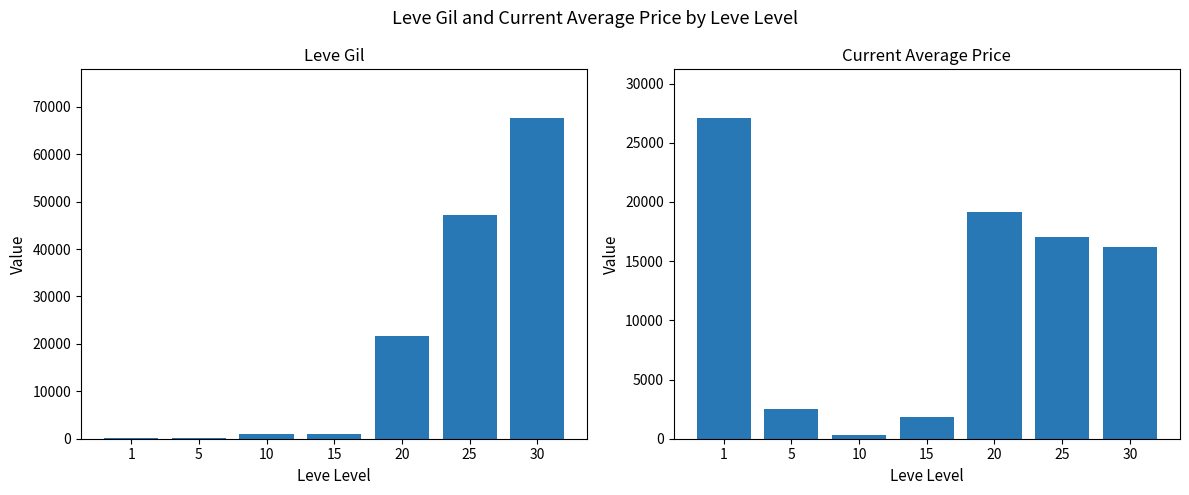

Is the value of Leve Gil at 25 greater than the value of currentAveragePrice at 15?

Yes